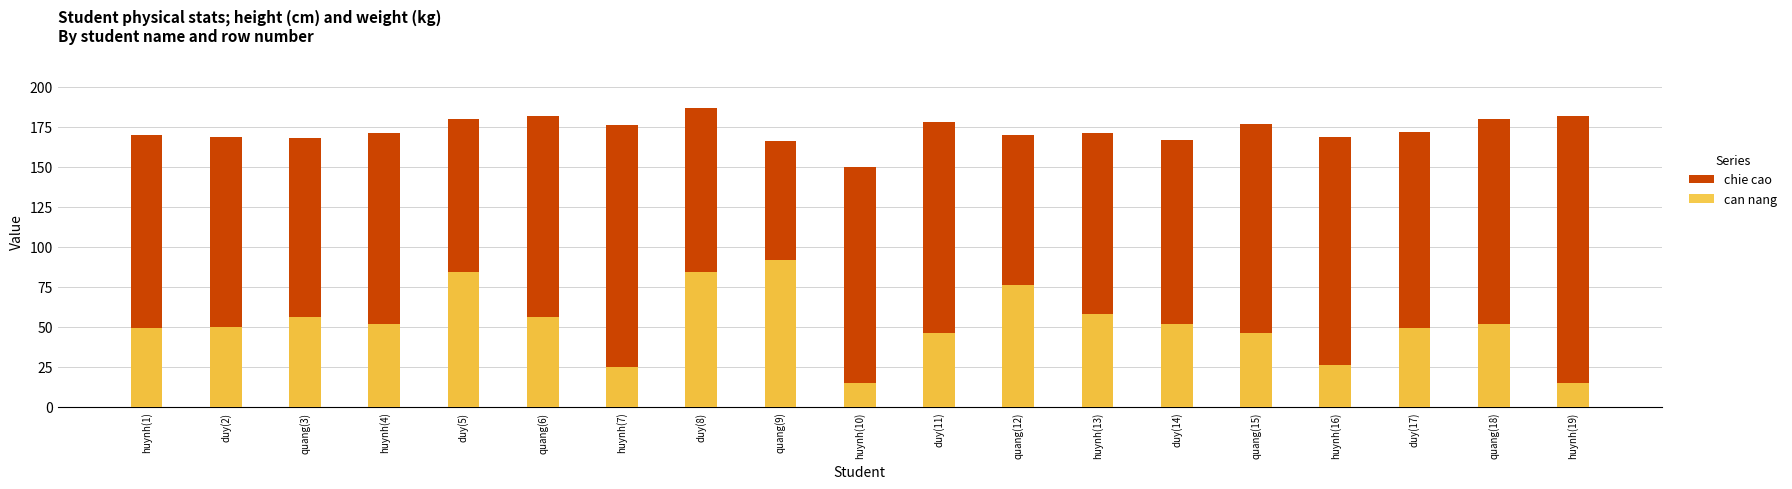

At which category is the sum across all series the highest?

duy(8)